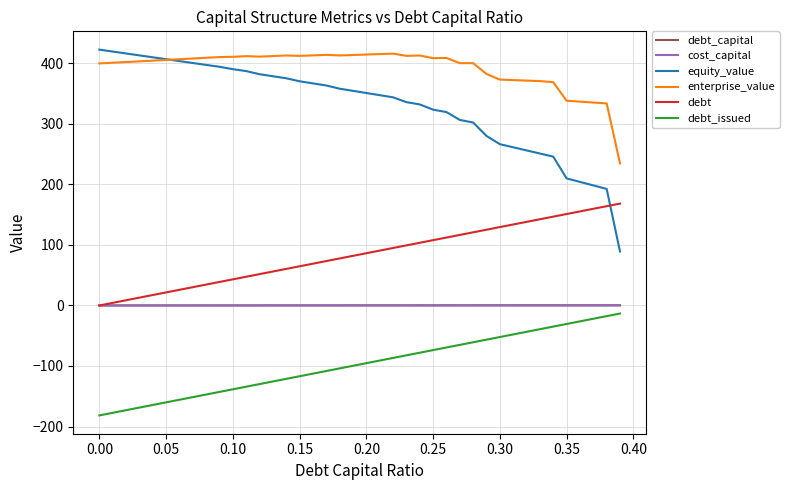

What is the difference between the maximum and second lowest values in the debt_capital series?

0.4